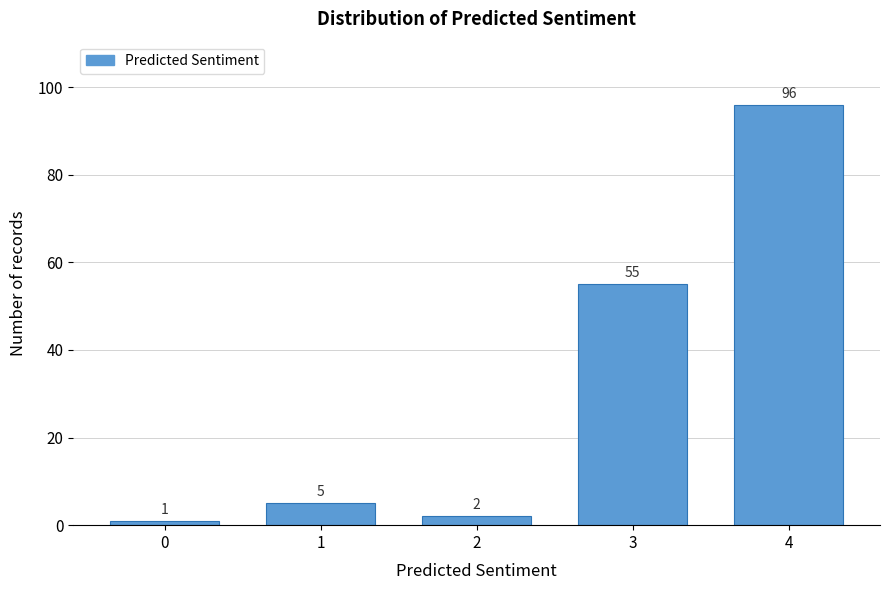

Reading left to right, transcribe all the data shown in this chart.

1	5	2	55	96